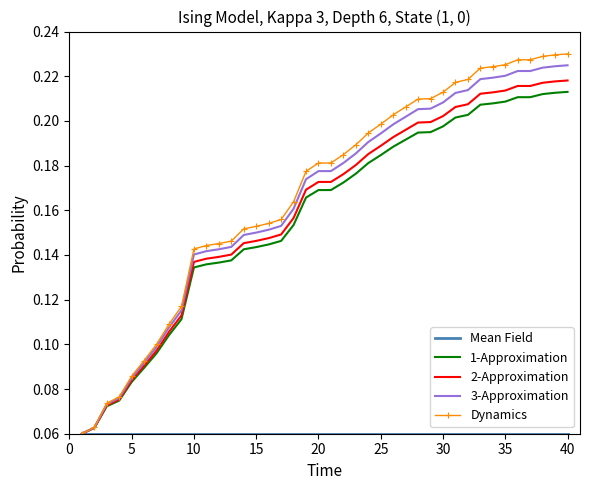

Which series has the widest spread of values?

Dynamics